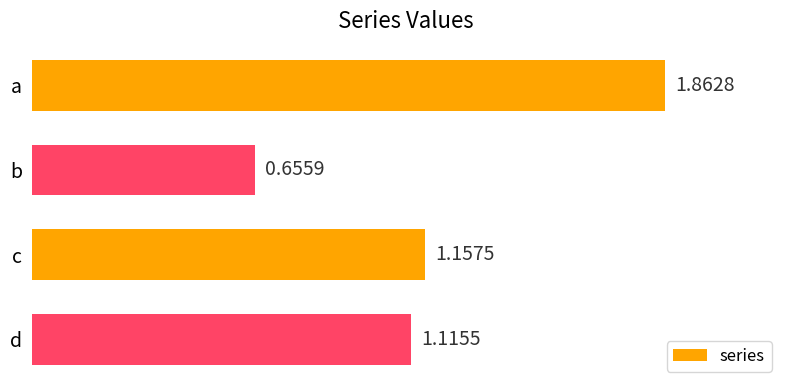

Which label corresponds to the largest value in the chart?

a